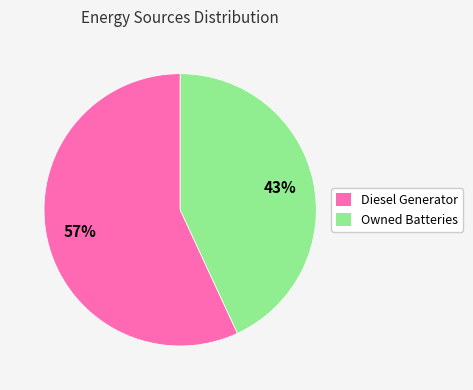

To the nearest percent, what is the average slice percentage?

50%